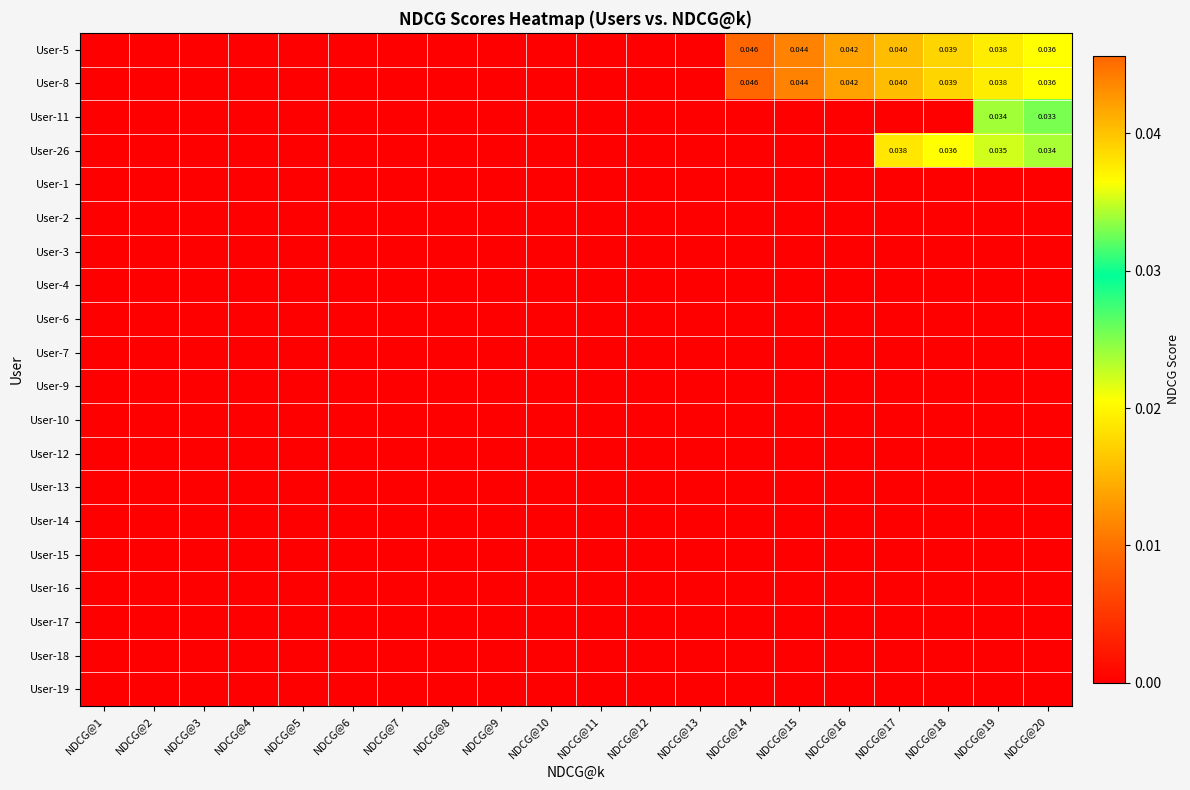

What is the total value across all series at NDCG@16?

0.1